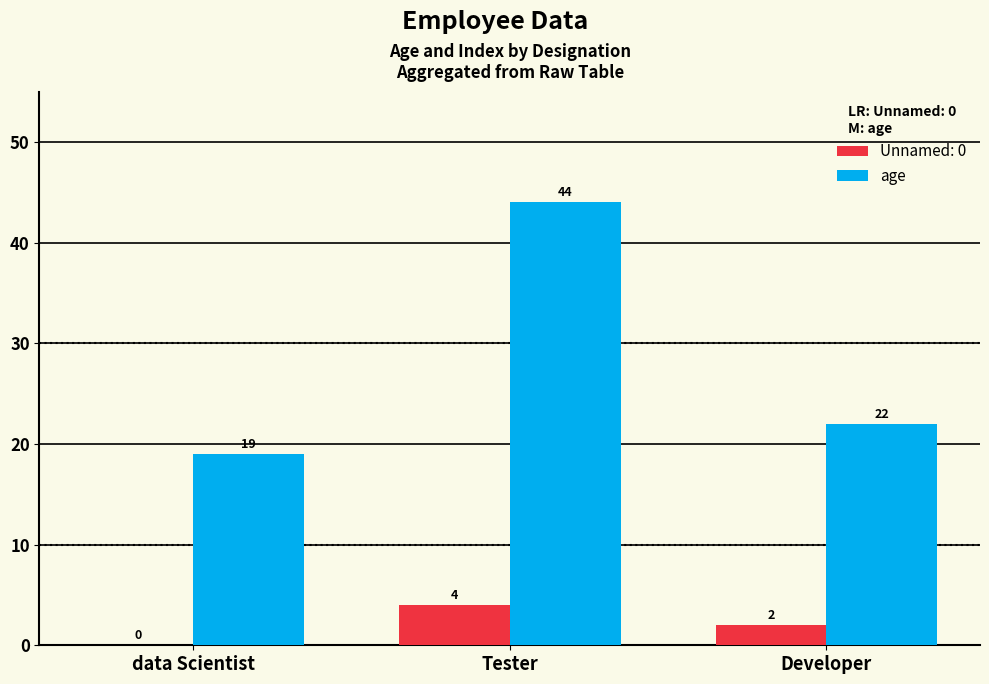

The age series shows 9 at Developer. True or false?

False